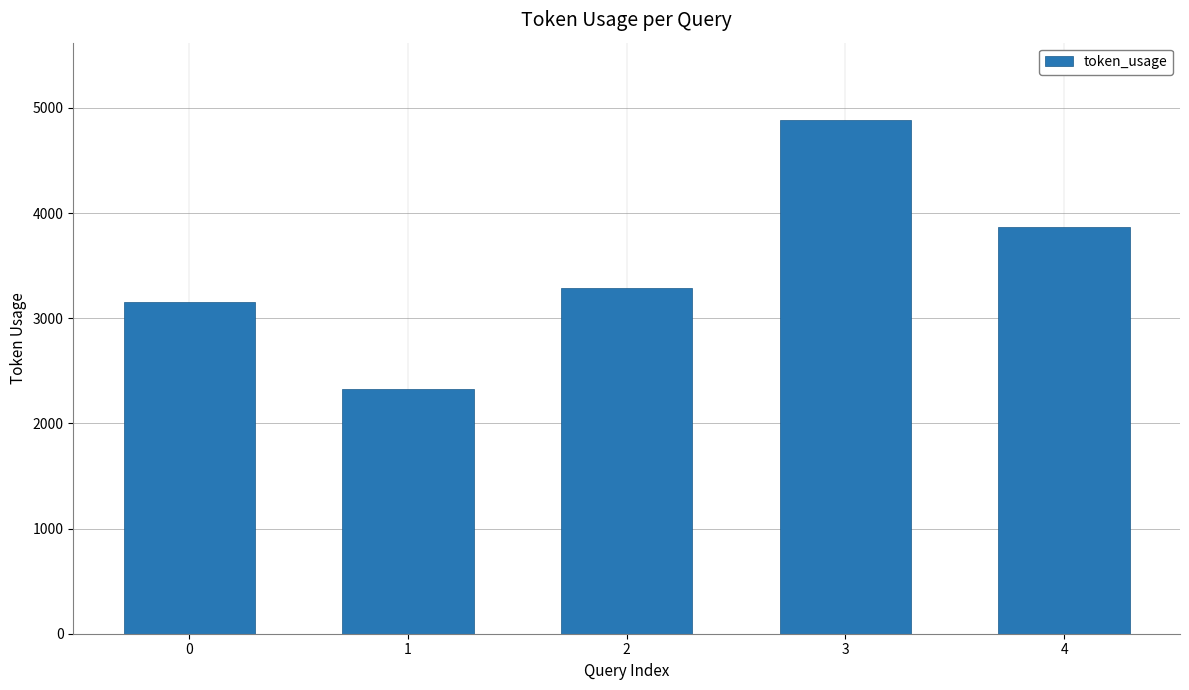

What is the change in value from 2 to 3?

+1598